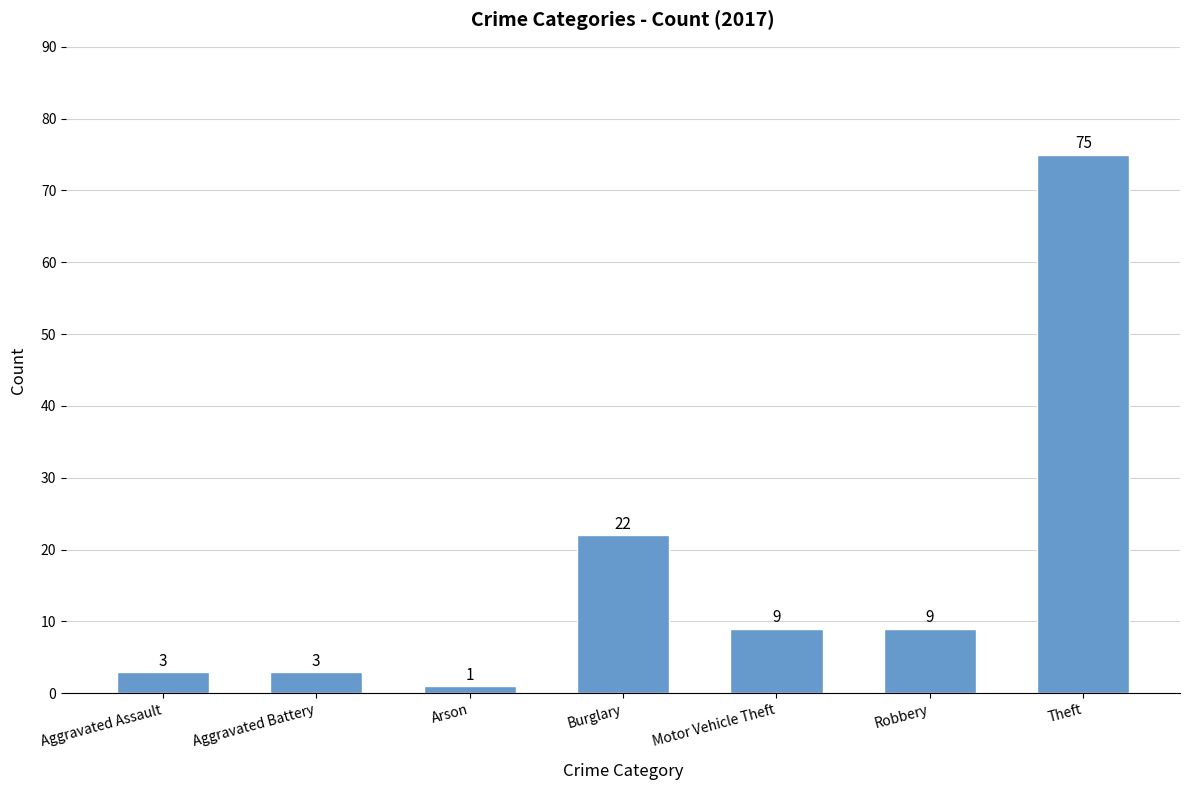

Reading left to right, extract all data points from this chart.

3	3	1	22	9	9	75